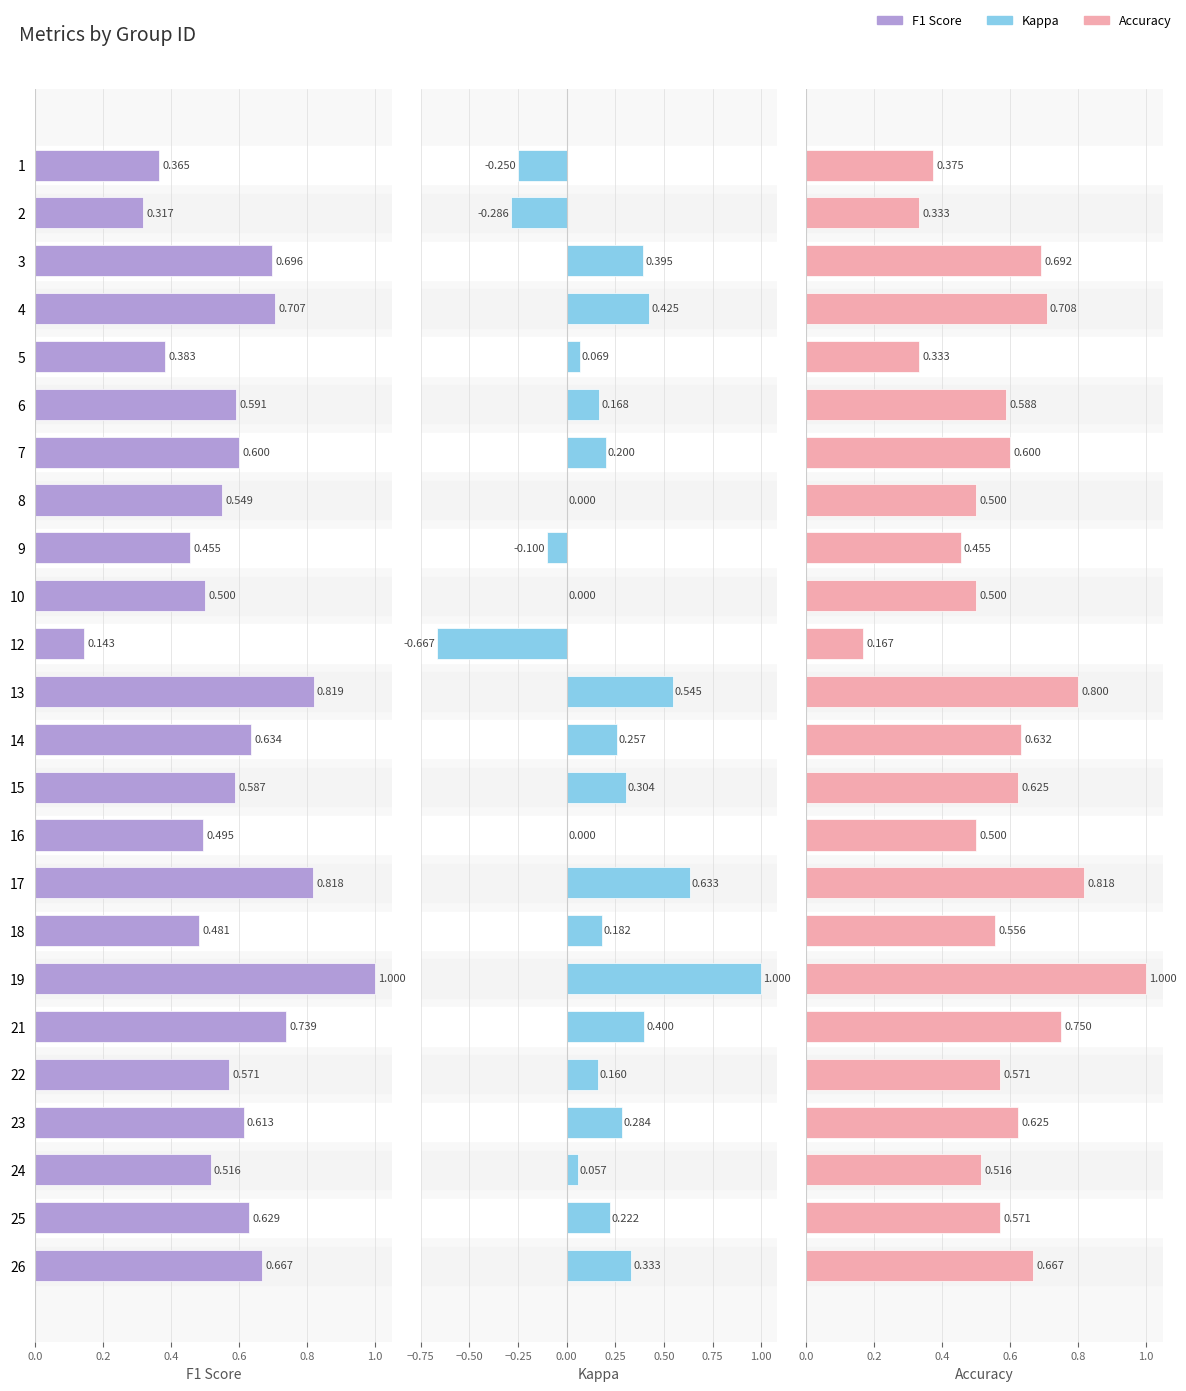

What is the difference between the maximum and minimum values in the F1 Score series?

0.9